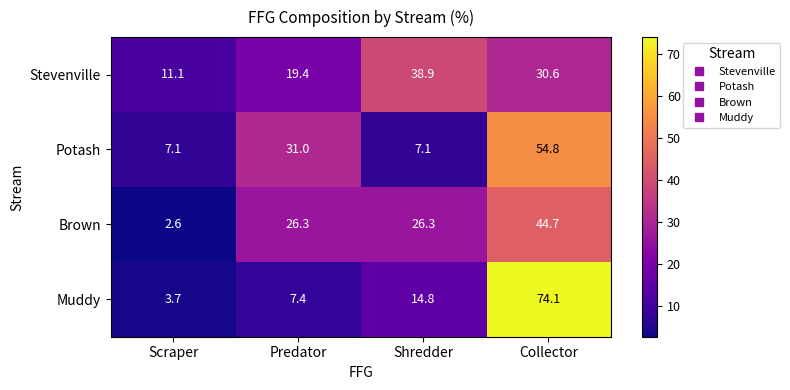

At which label does Muddy first exceed 14?

Shredder